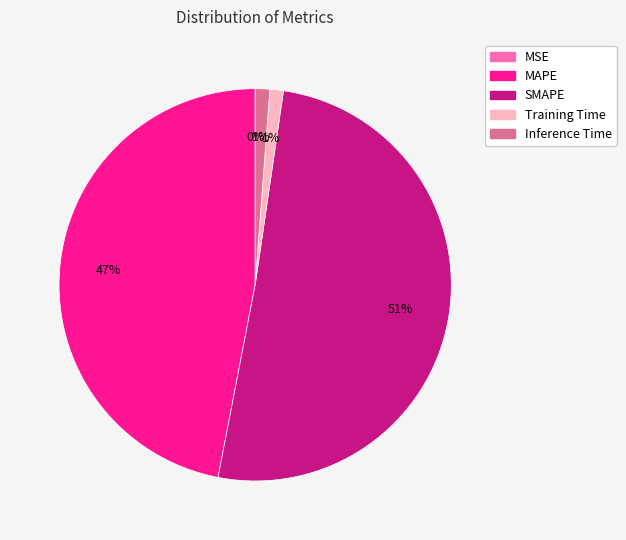

The Inference Time slice represents 14% of the pie. True or false?

False